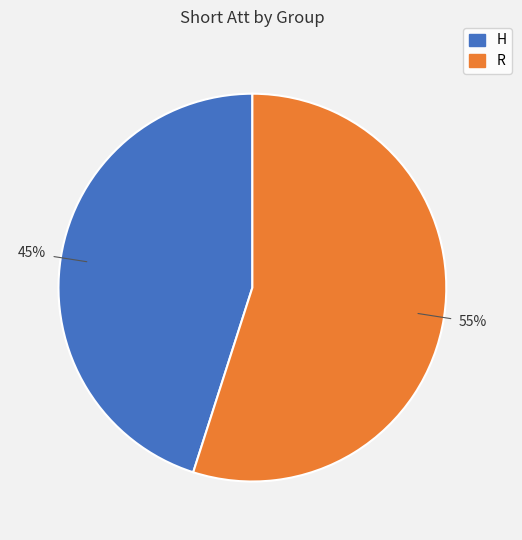

To the nearest percent, what is the average slice percentage?

50%